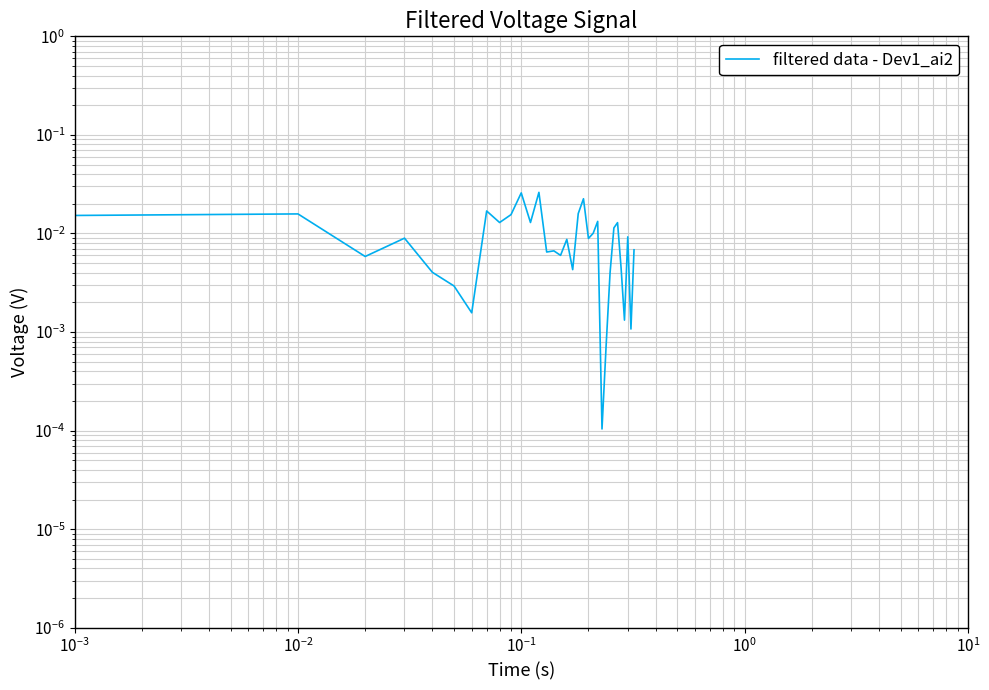

How many data points does each series have?

33